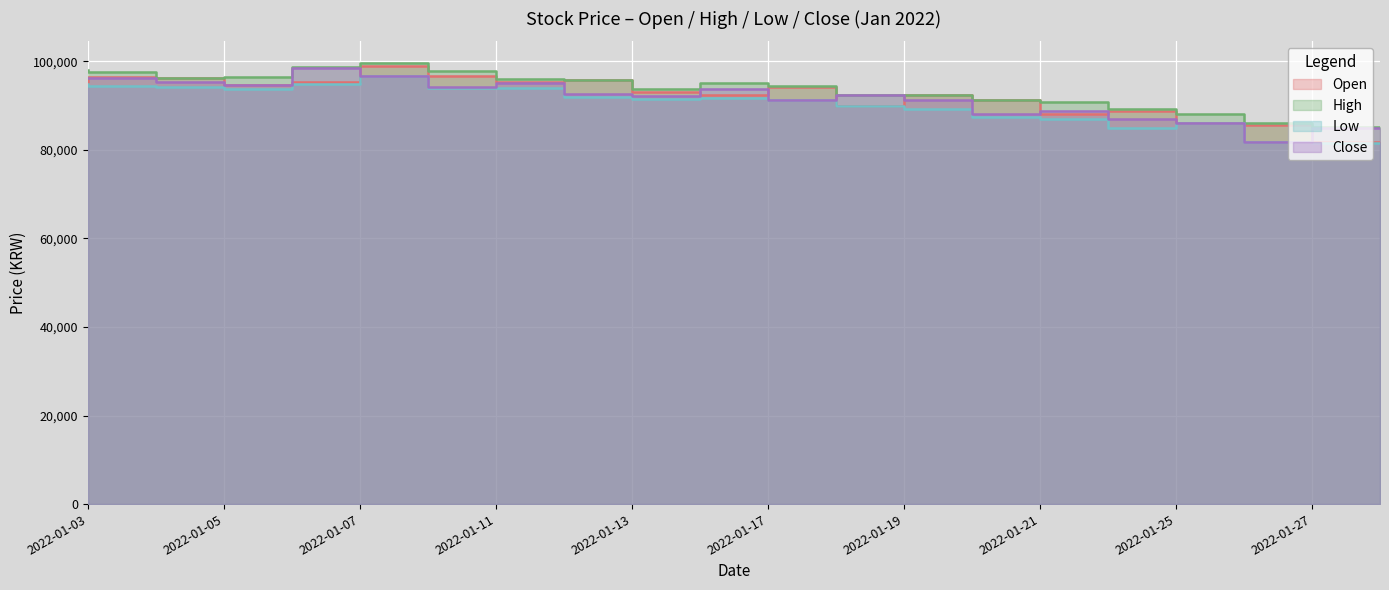

True or false: Open and High intersect in this chart.

False